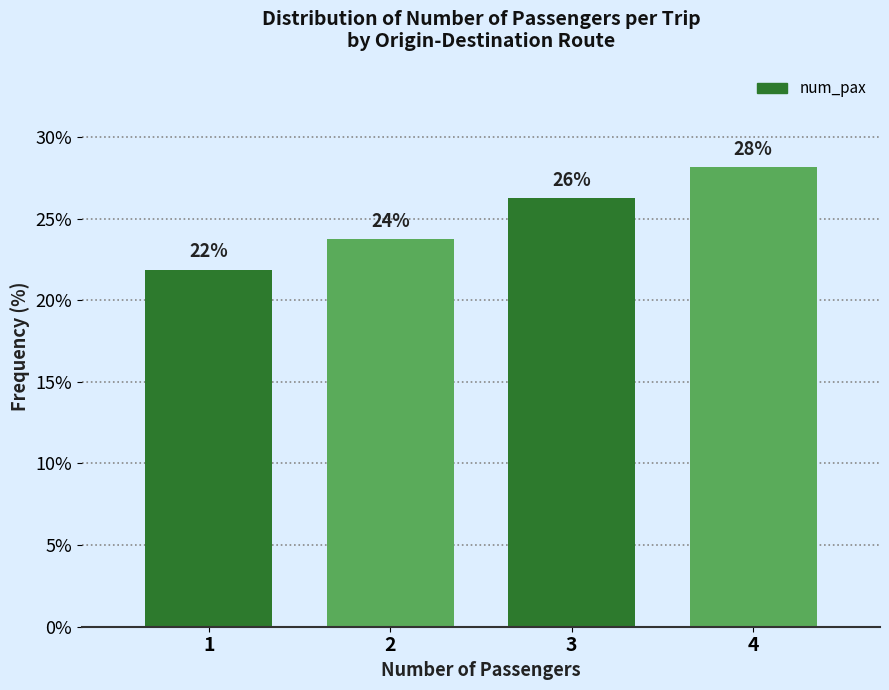

Does the chart contain any negative values?

No